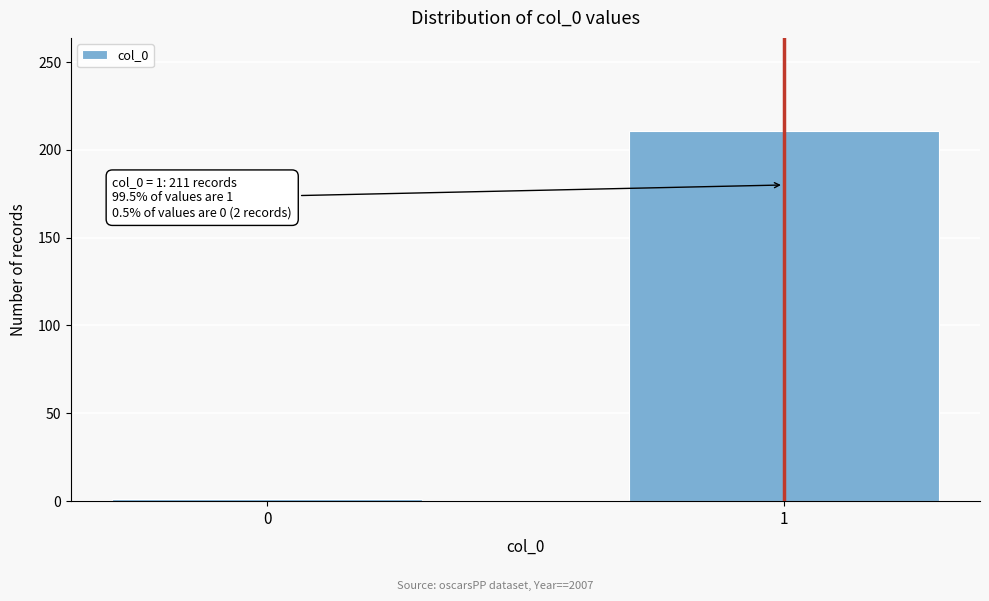

Reading left to right, what are all the values shown in this chart?

0=1	1=211